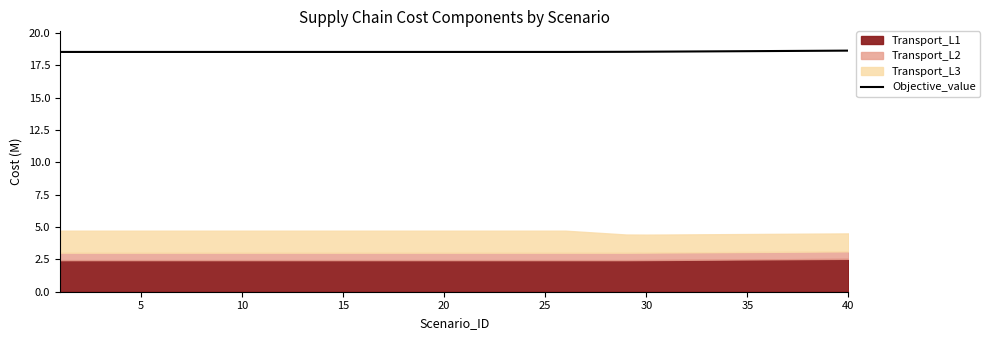

The Objective_value series shows 26.8 at 30. True or false?

False